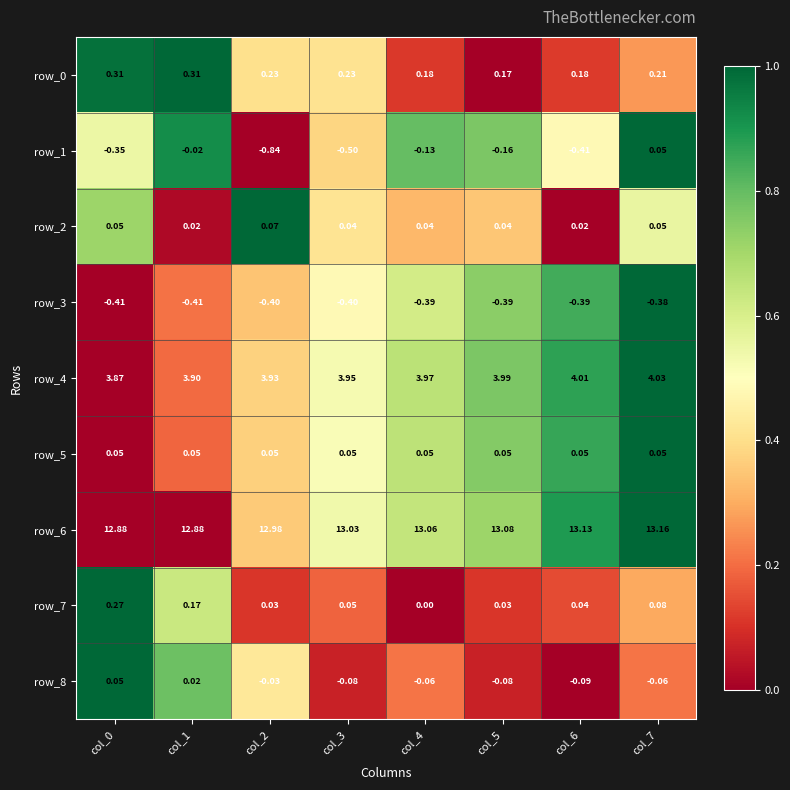

What is the sum of all row_3 values?

-3.2